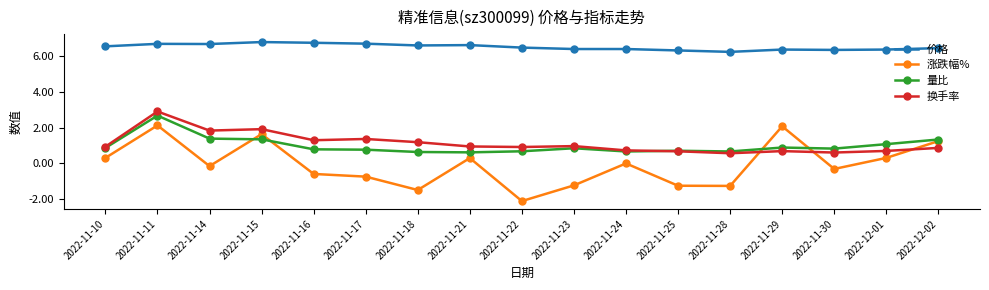

What is the label of the 17th point from the right?

2022-11-10